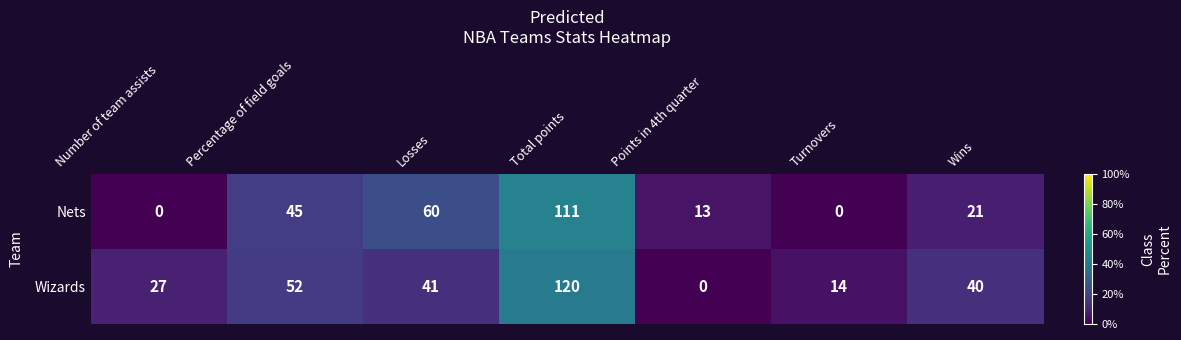

Reading right to left, extract all data points from this chart.

Nets: Wins=21	Turnovers=0	Points in 4th quarter=13	Total points=111	Losses=60	Percentage of field goals=45	Number of team assists=0
Wizards: Wins=40	Turnovers=14	Points in 4th quarter=0	Total points=120	Losses=41	Percentage of field goals=52	Number of team assists=27